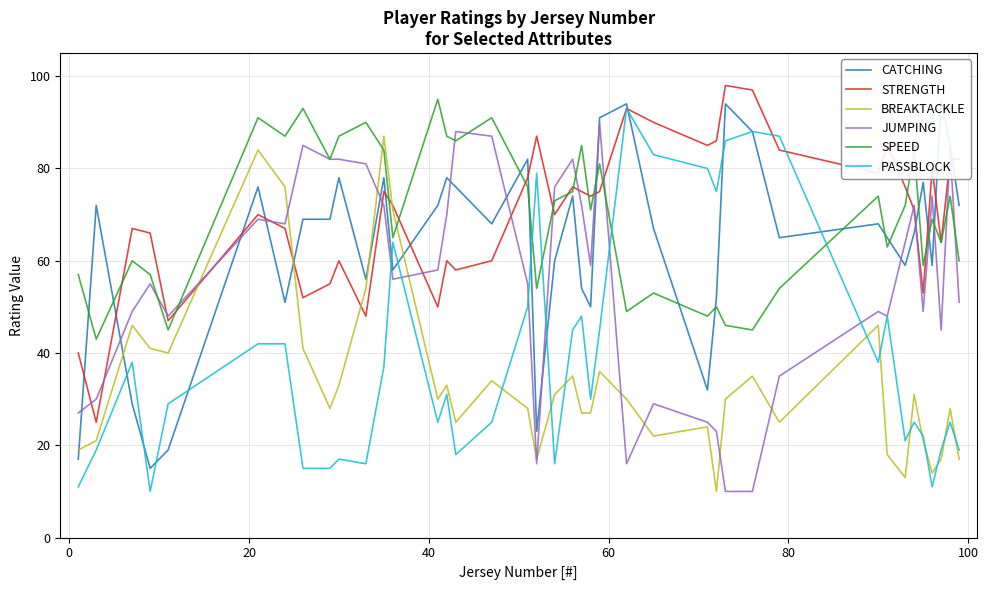

What is the highest value of the BREAKTACKLE series?

87